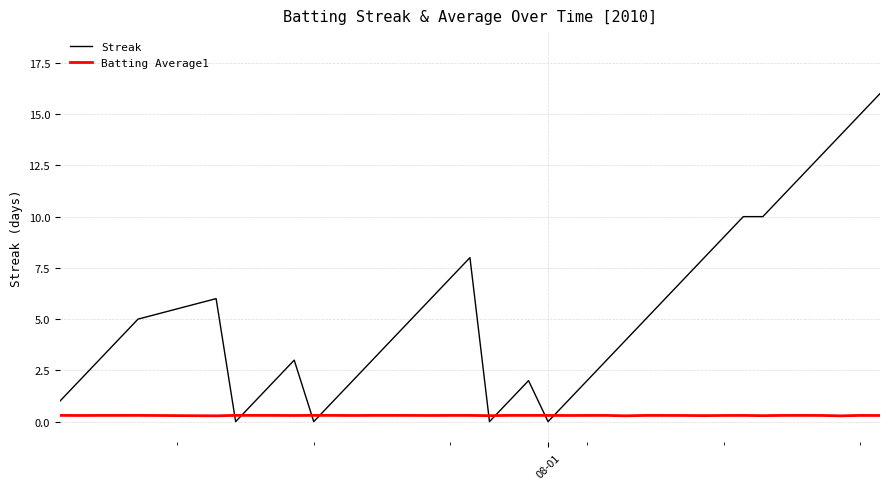

How many times do Batting Average1 and Streak cross each other?

8